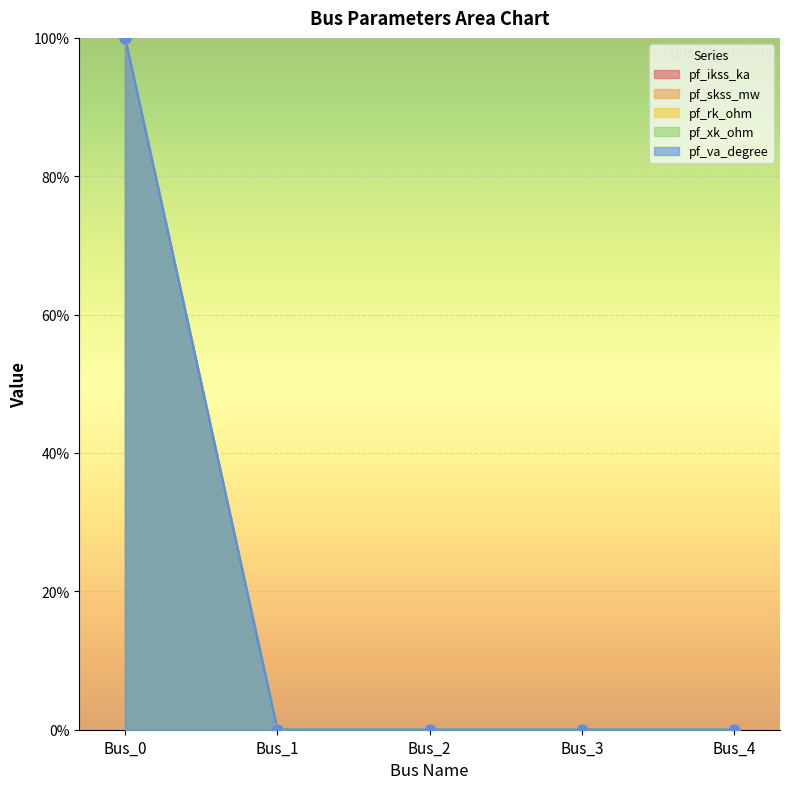

Which series has the widest spread of Y values?

pf_ikss_ka